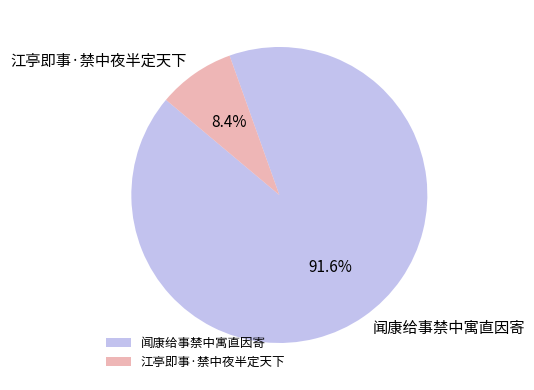

How many segments does this pie chart have?

2